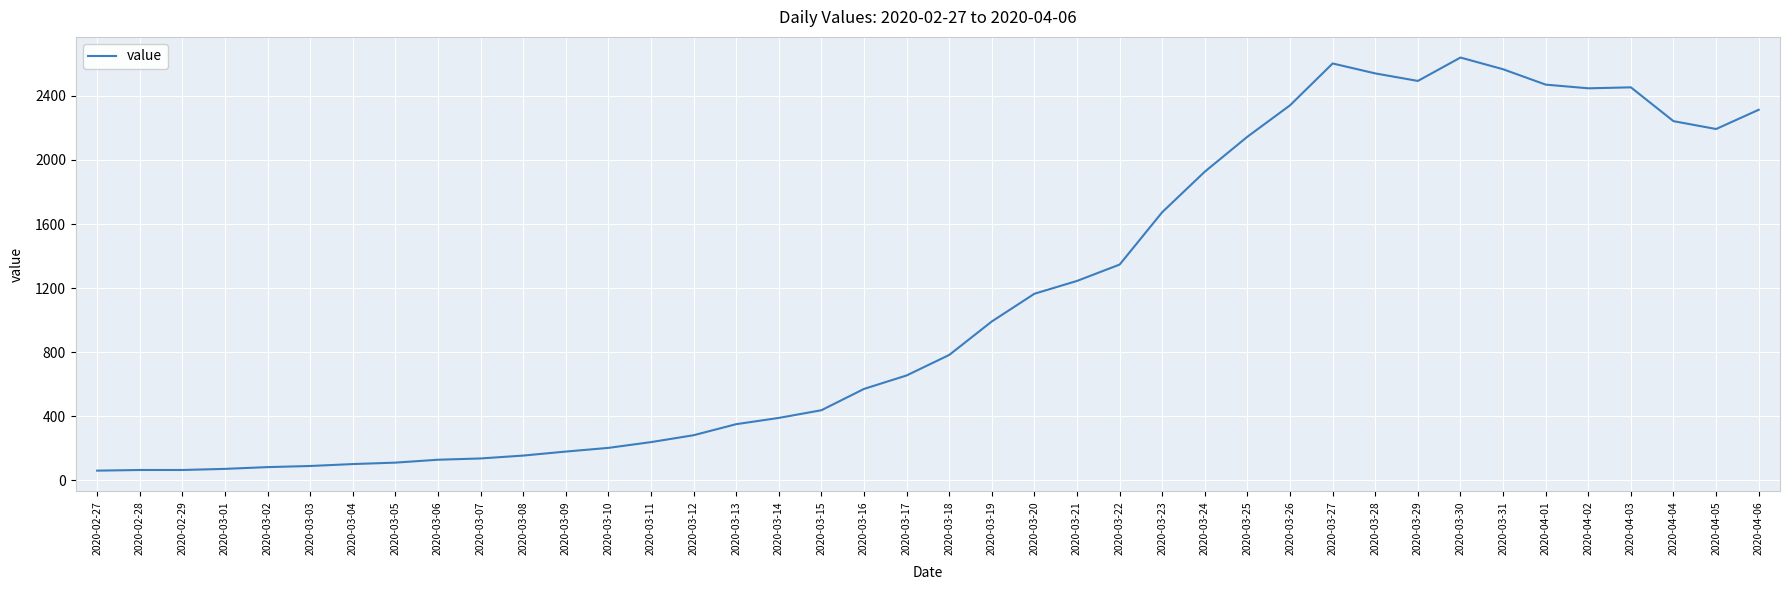

What is the maximum value shown in the chart?

2639